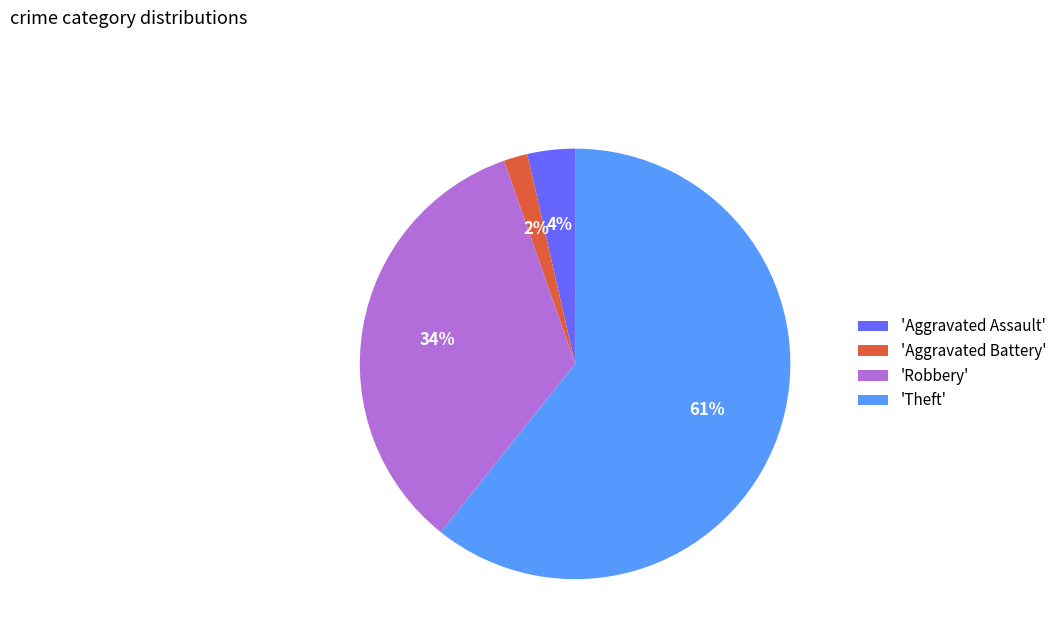

The 'Theft' slice represents 61% of the pie. True or false?

True